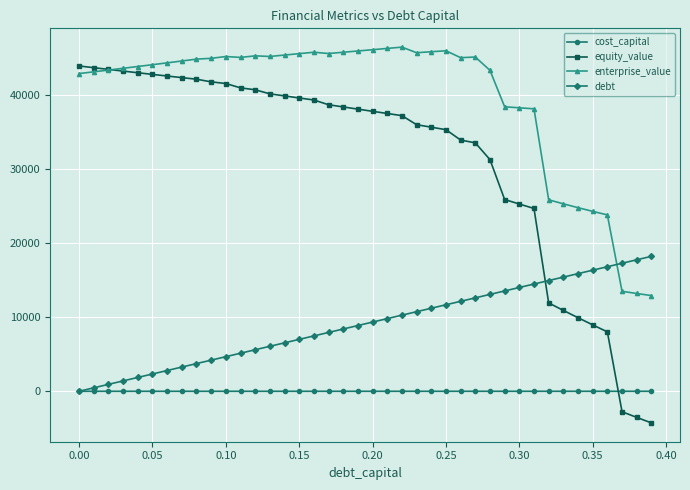

Which series has the largest total across all categories?

enterprise_value